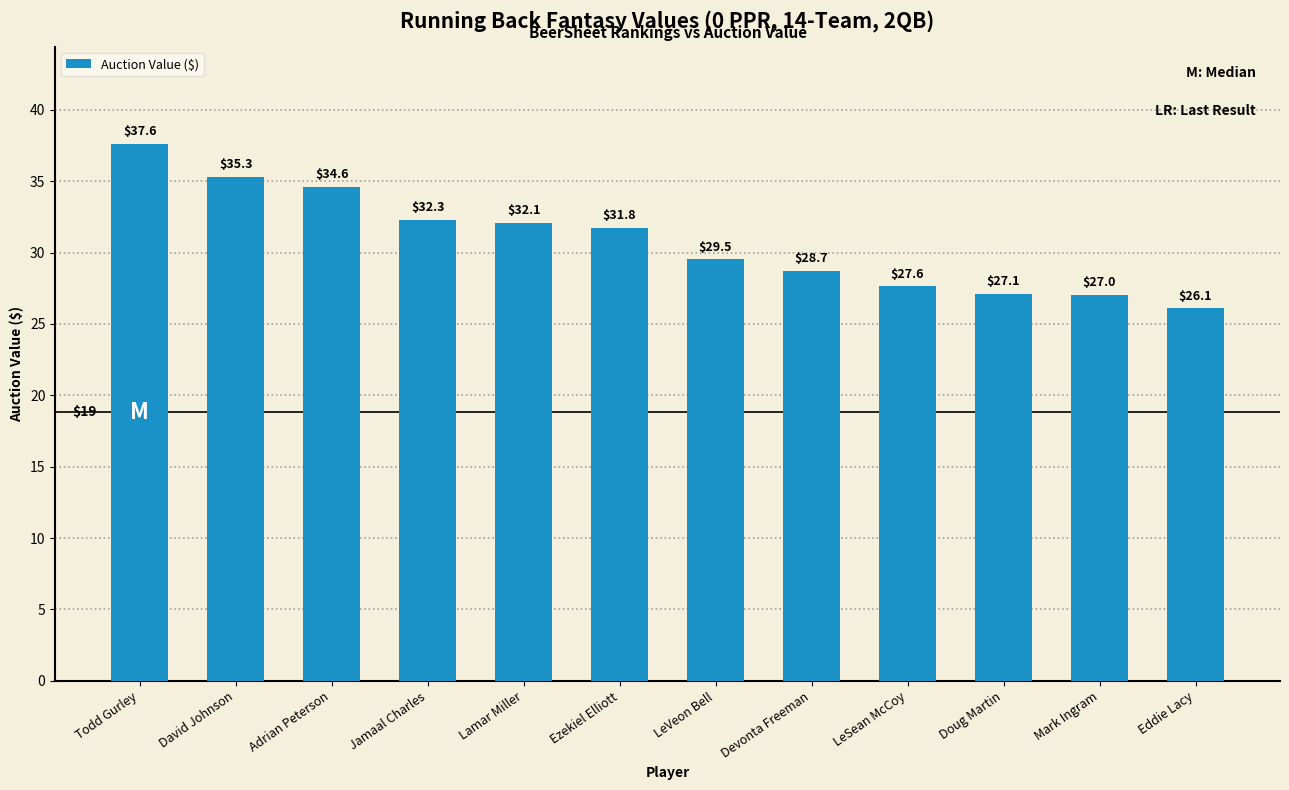

How many distinct data groups are displayed?

1